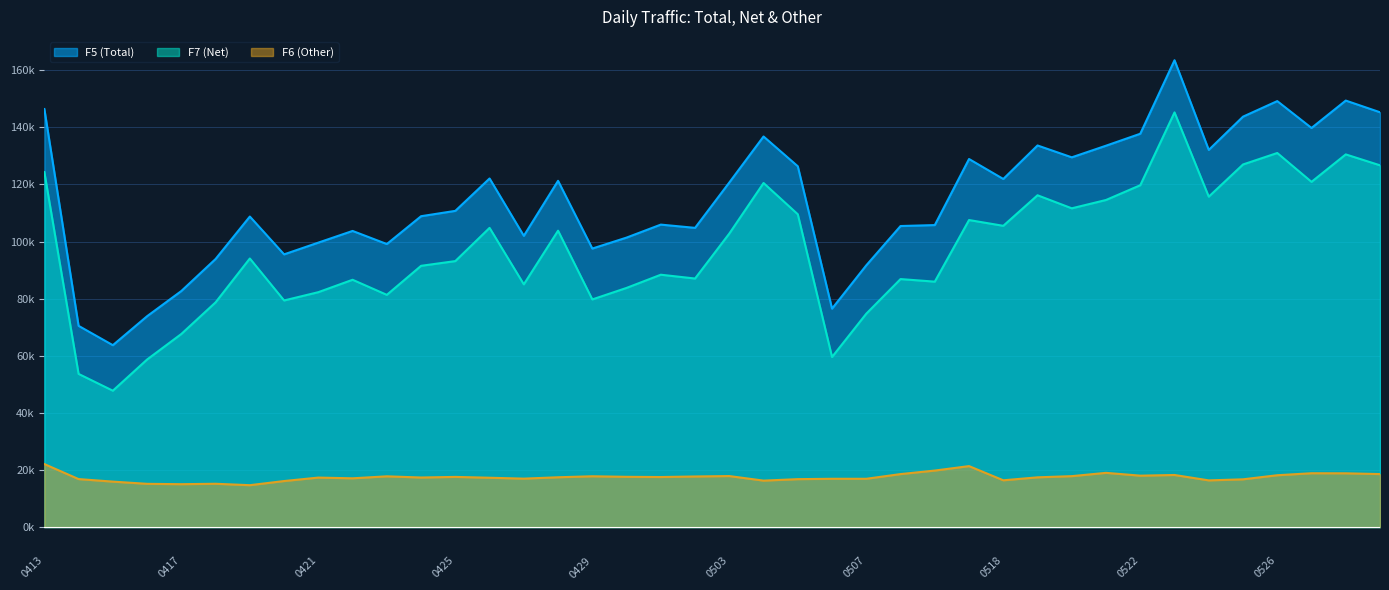

What are all the series names shown in the legend?

F5 (Total), F7 (Net), F6 (Other)